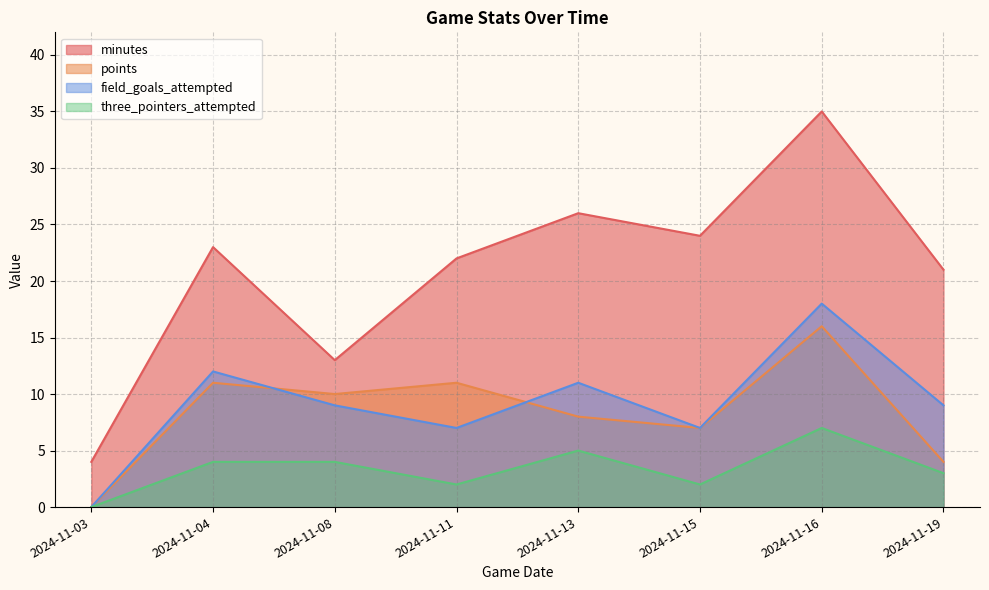

Does the chart display data point markers on the line(s)?

No